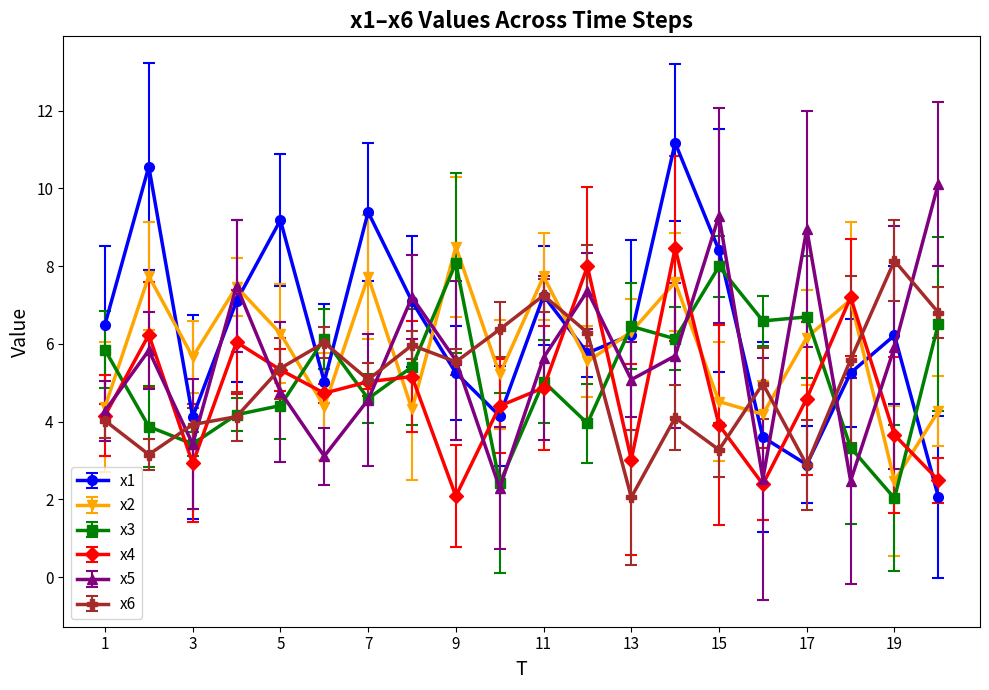

Which series ends up on top after the final intersection of x6 and x2?

x6